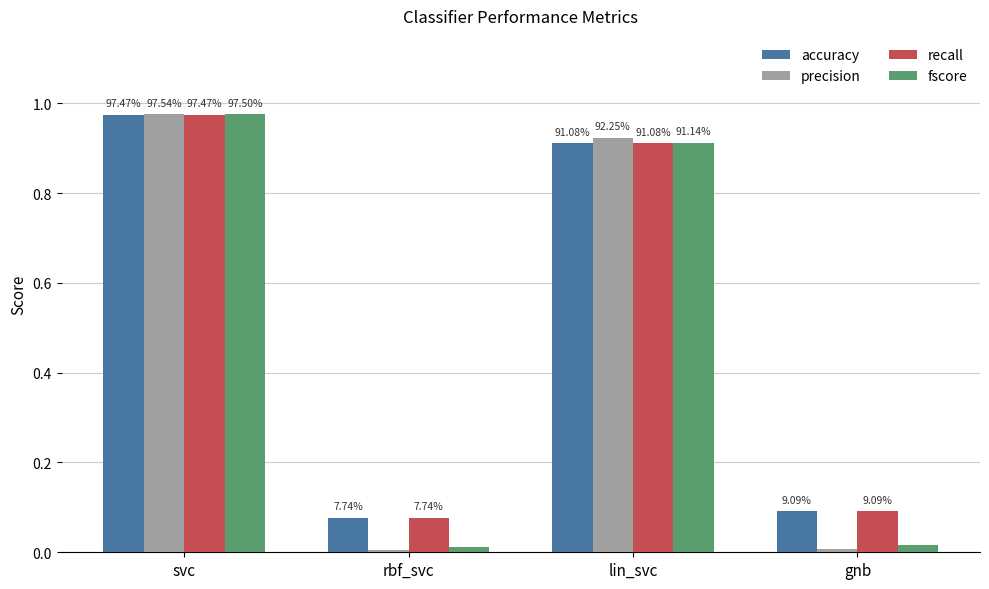

How many groups of bars are there?

4